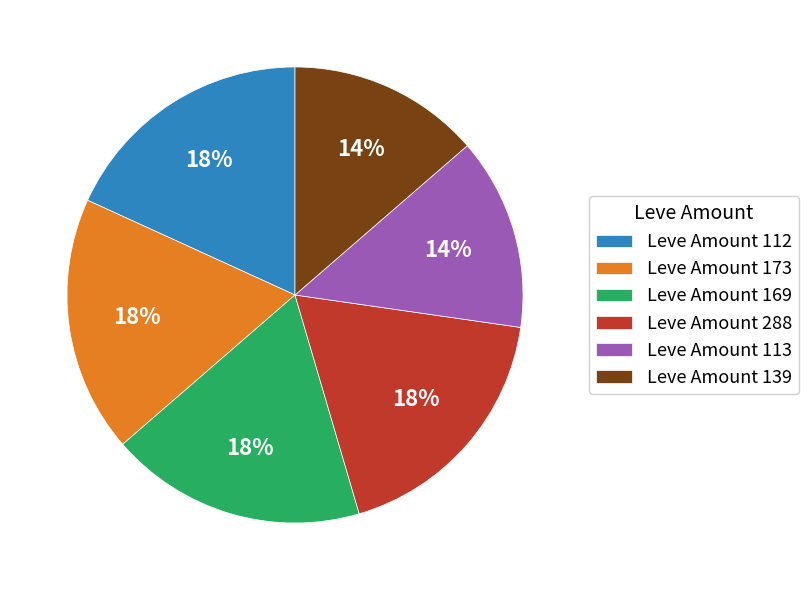

True or false: Leve Amount 113 accounts for 5% of the total.

False